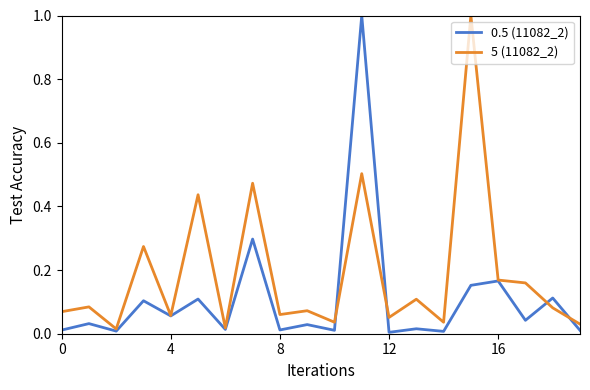

True or false: 5 (11082_2) has more than 0 interior local peaks.

True